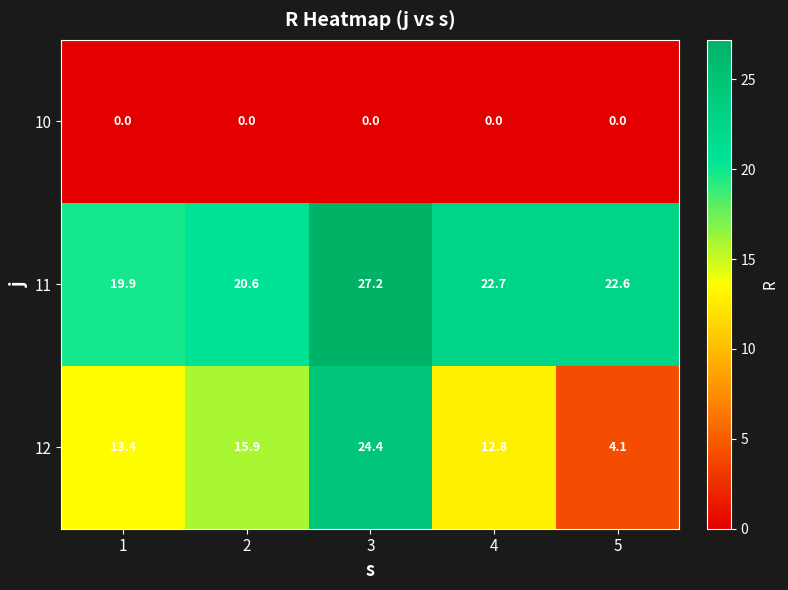

Is it true that 12 equals 13.4 at 1?

True